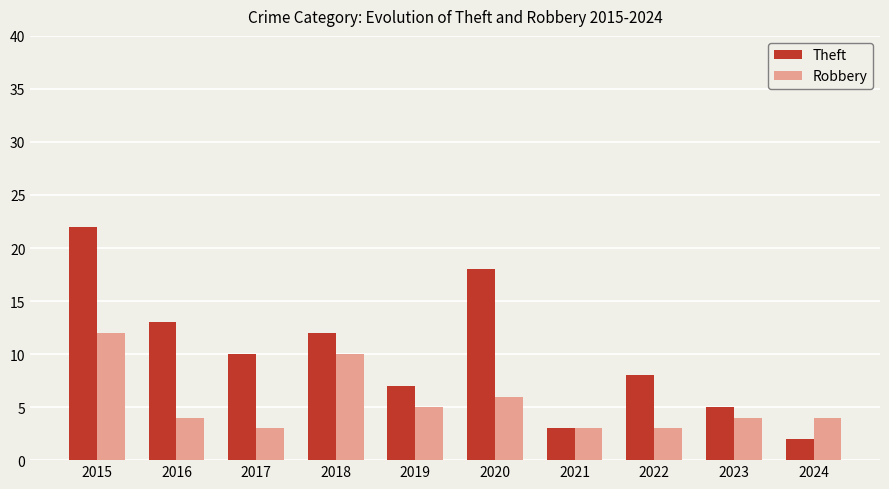

List the series in order of their overall mean, lowest first.

Robbery, Theft